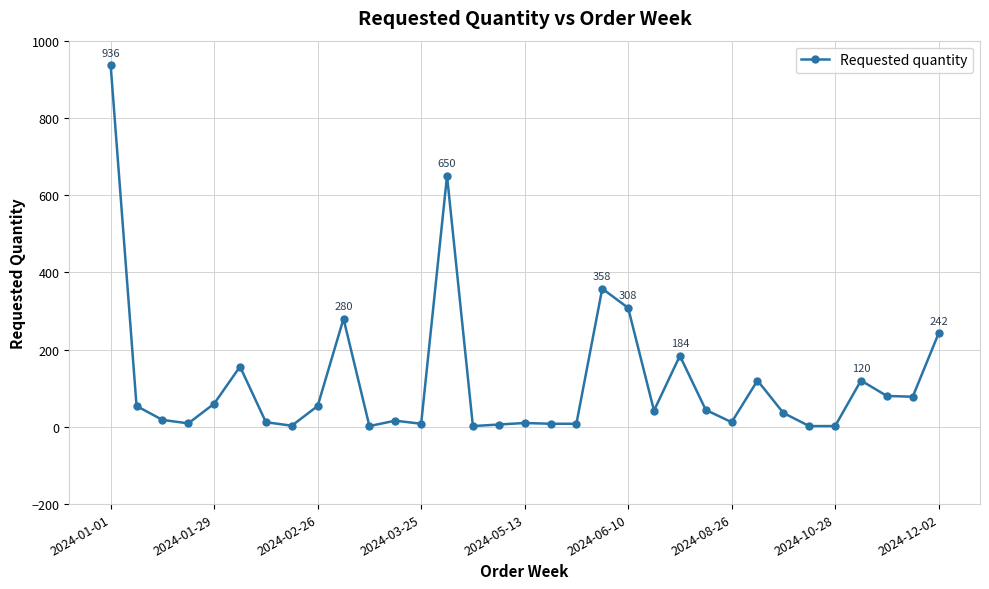

What is the sum of all values?

3920